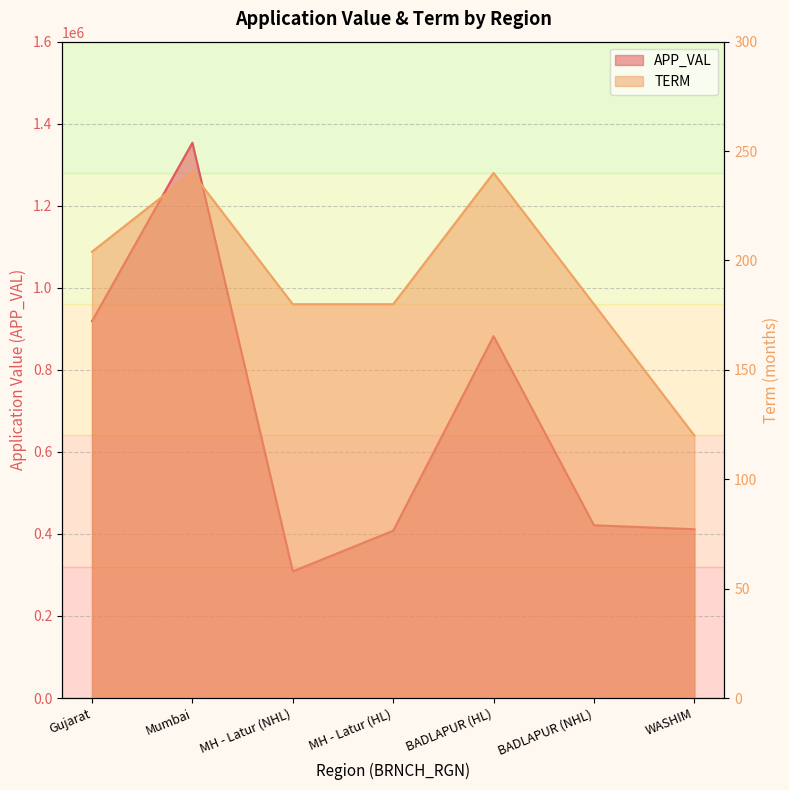

How many data points in TERM are less than 180?

1